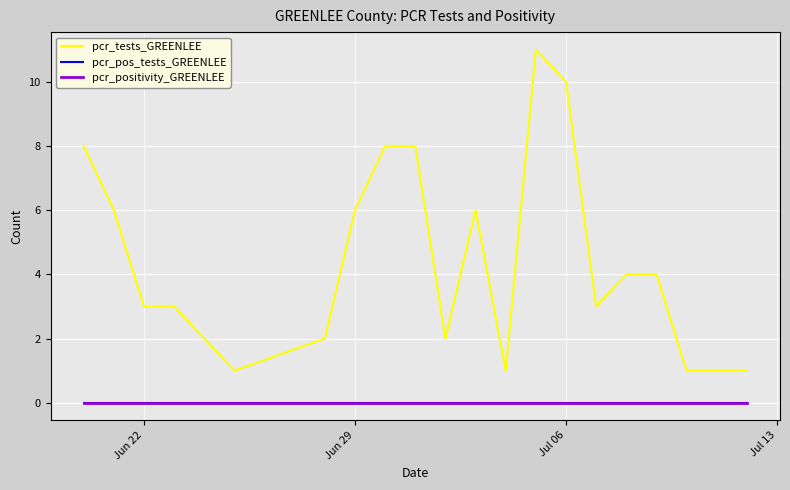

Does the chart have visible grid lines?

Yes